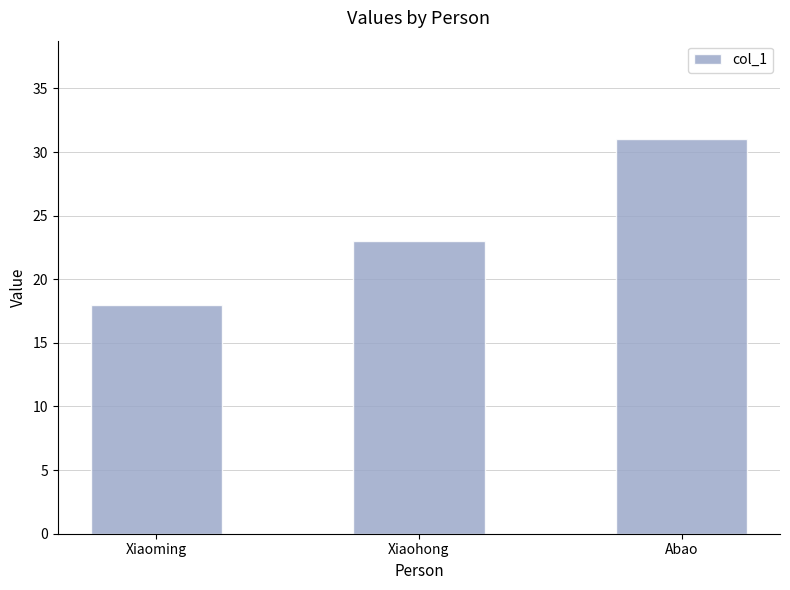

True or false: the data shows 51 at Abao.

False